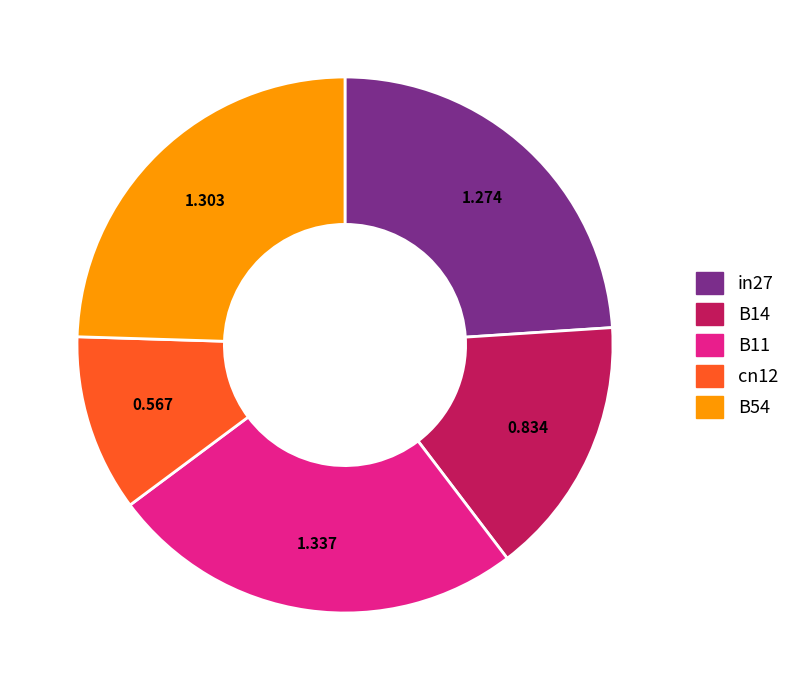

Is it true that cn12 is 20% of the pie?

False